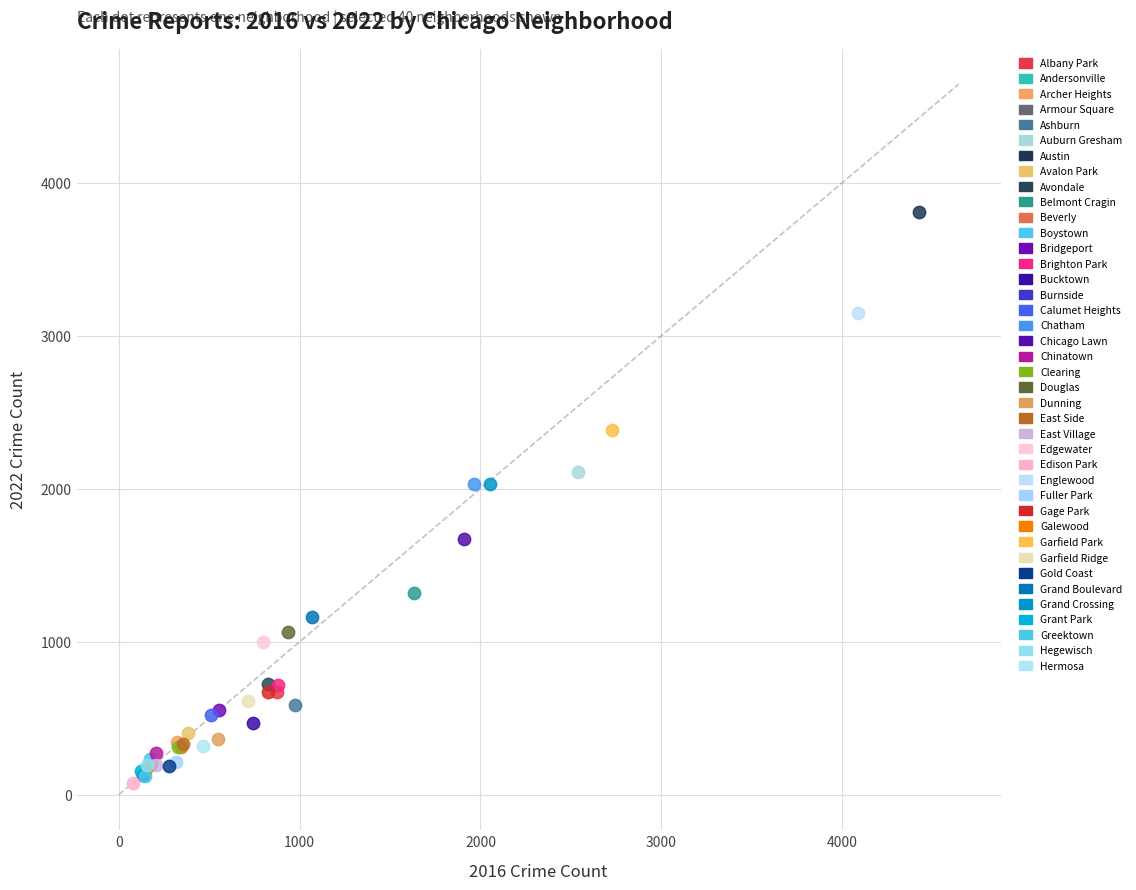

What are all the series names shown in the legend?

Albany Park, Andersonville, Archer Heights, Armour Square, Ashburn, Auburn Gresham, Austin, Avalon Park, Avondale, Belmont Cragin, Beverly, Boystown, Bridgeport, Brighton Park, Bucktown, Burnside, Calumet Heights, Chatham, Chicago Lawn, Chinatown, Clearing, Douglas, Dunning, East Side, East Village, Edgewater, Edison Park, Englewood, Fuller Park, Gage Park, Galewood, Garfield Park, Garfield Ridge, Gold Coast, Grand Boulevard, Grand Crossing, Grant Park, Greektown, Hegewisch, Hermosa